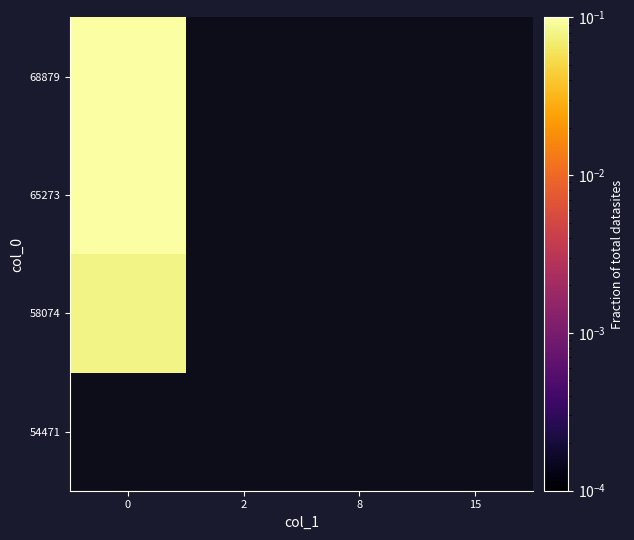

What is the highest value of the 58074 series?

0.1